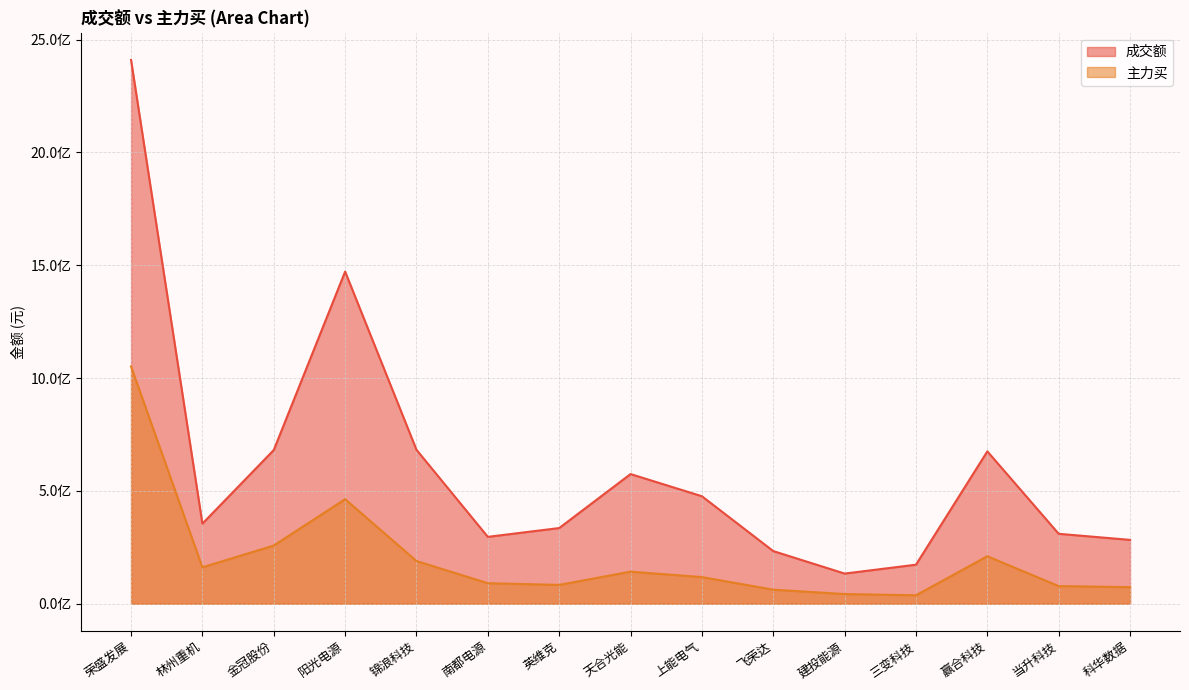

True or false: 主力买 and 成交额 intersect in this chart.

False